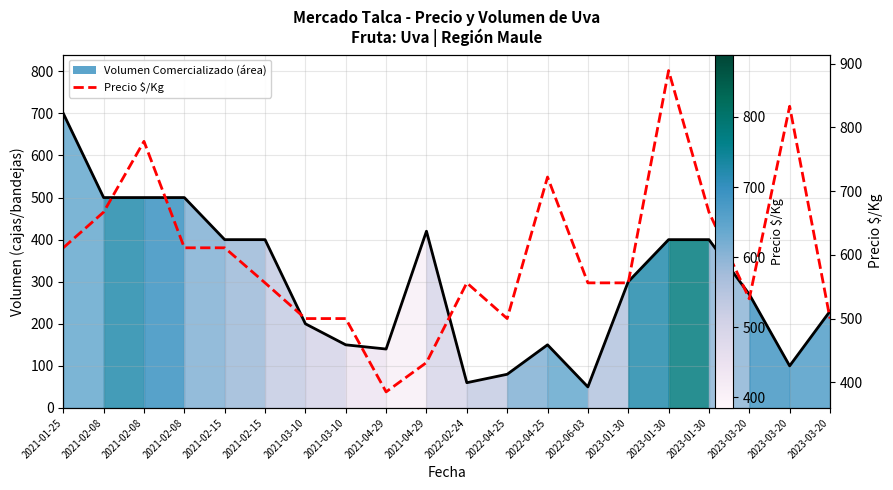

Rank the series by their maximum value, from highest to lowest.

Precio $/Kg, Volumen Comercializado